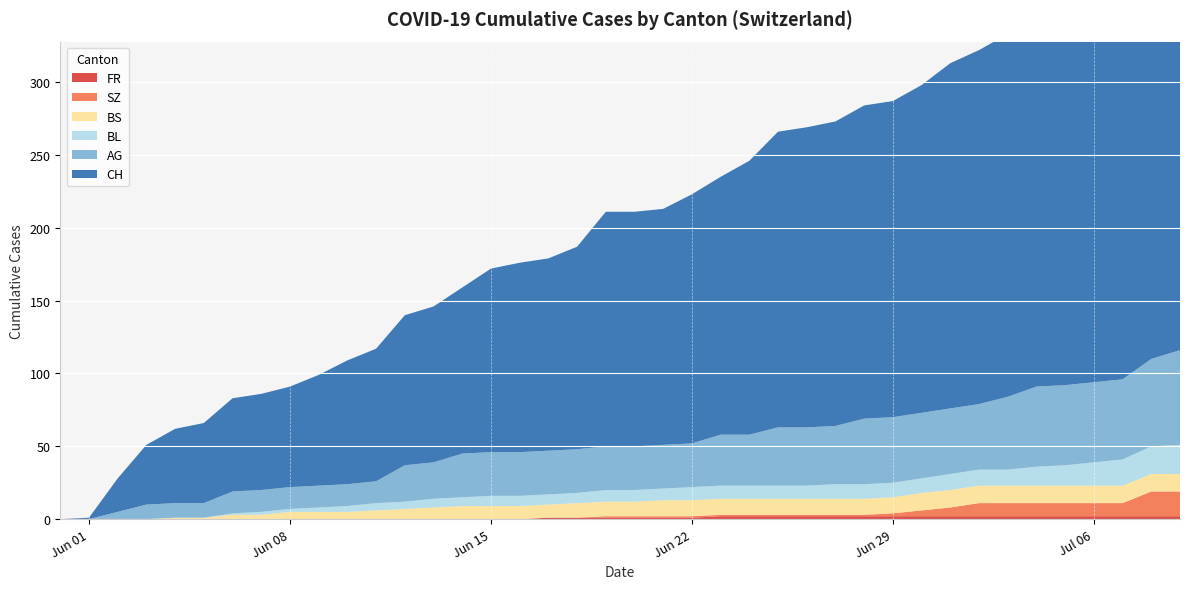

Reading left to right, extract all data points from this chart.

CH: 2020-05-31=0	2020-06-01=1	2020-06-02=23	2020-06-03=41	2020-06-04=51	2020-06-05=55	2020-06-06=64	2020-06-07=66	2020-06-08=69	2020-06-09=76	2020-06-10=85	2020-06-11=91	2020-06-12=103	2020-06-13=107	2020-06-14=114	2020-06-15=126	2020-06-16=130	2020-06-17=132	2020-06-18=139	2020-06-19=161	2020-06-20=161	2020-06-21=162	2020-06-22=171	2020-06-23=177	2020-06-24=188	2020-06-25=203	2020-06-26=206	2020-06-27=209	2020-06-28=215	2020-06-29=217	2020-06-30=225	2020-07-01=237	2020-07-02=243	2020-07-03=249	2020-07-04=259	2020-07-05=260	2020-07-06=263	2020-07-07=270	2020-07-08=290	2020-07-09=298
AG: 2020-05-31=0	2020-06-01=0	2020-06-02=5	2020-06-03=10	2020-06-04=10	2020-06-05=10	2020-06-06=15	2020-06-07=15	2020-06-08=15	2020-06-09=15	2020-06-10=15	2020-06-11=15	2020-06-12=25	2020-06-13=25	2020-06-14=30	2020-06-15=30	2020-06-16=30	2020-06-17=30	2020-06-18=30	2020-06-19=30	2020-06-20=30	2020-06-21=30	2020-06-22=30	2020-06-23=35	2020-06-24=35	2020-06-25=40	2020-06-26=40	2020-06-27=40	2020-06-28=45	2020-06-29=45	2020-06-30=45	2020-07-01=45	2020-07-02=45	2020-07-03=50	2020-07-04=55	2020-07-05=55	2020-07-06=55	2020-07-07=55	2020-07-08=60	2020-07-09=65
BL: 2020-05-31=0	2020-06-01=0	2020-06-02=0	2020-06-03=0	2020-06-04=0	2020-06-05=0	2020-06-06=1	2020-06-07=2	2020-06-08=2	2020-06-09=3	2020-06-10=4	2020-06-11=5	2020-06-12=5	2020-06-13=6	2020-06-14=6	2020-06-15=7	2020-06-16=7	2020-06-17=7	2020-06-18=7	2020-06-19=8	2020-06-20=8	2020-06-21=8	2020-06-22=9	2020-06-23=9	2020-06-24=9	2020-06-25=9	2020-06-26=9	2020-06-27=10	2020-06-28=10	2020-06-29=10	2020-06-30=10	2020-07-01=11	2020-07-02=11	2020-07-03=11	2020-07-04=13	2020-07-05=14	2020-07-06=16	2020-07-07=18	2020-07-08=19	2020-07-09=20
BS: 2020-05-31=0	2020-06-01=0	2020-06-02=0	2020-06-03=0	2020-06-04=1	2020-06-05=1	2020-06-06=3	2020-06-07=3	2020-06-08=5	2020-06-09=5	2020-06-10=5	2020-06-11=6	2020-06-12=7	2020-06-13=8	2020-06-14=9	2020-06-15=9	2020-06-16=9	2020-06-17=9	2020-06-18=10	2020-06-19=10	2020-06-20=10	2020-06-21=11	2020-06-22=11	2020-06-23=11	2020-06-24=11	2020-06-25=11	2020-06-26=11	2020-06-27=11	2020-06-28=11	2020-06-29=11	2020-06-30=12	2020-07-01=12	2020-07-02=12	2020-07-03=12	2020-07-04=12	2020-07-05=12	2020-07-06=12	2020-07-07=12	2020-07-08=12	2020-07-09=12
SZ: 2020-05-31=0	2020-06-01=0	2020-06-02=0	2020-06-03=0	2020-06-04=0	2020-06-05=0	2020-06-06=0	2020-06-07=0	2020-06-08=0	2020-06-09=0	2020-06-10=0	2020-06-11=0	2020-06-12=0	2020-06-13=0	2020-06-14=0	2020-06-15=0	2020-06-16=0	2020-06-17=0	2020-06-18=0	2020-06-19=1	2020-06-20=1	2020-06-21=1	2020-06-22=1	2020-06-23=1	2020-06-24=1	2020-06-25=1	2020-06-26=1	2020-06-27=1	2020-06-28=1	2020-06-29=2	2020-06-30=4	2020-07-01=6	2020-07-02=9	2020-07-03=9	2020-07-04=9	2020-07-05=9	2020-07-06=9	2020-07-07=9	2020-07-08=17	2020-07-09=17
FR: 2020-05-31=0	2020-06-01=0	2020-06-02=0	2020-06-03=0	2020-06-04=0	2020-06-05=0	2020-06-06=0	2020-06-07=0	2020-06-08=0	2020-06-09=0	2020-06-10=0	2020-06-11=0	2020-06-12=0	2020-06-13=0	2020-06-14=0	2020-06-15=0	2020-06-16=0	2020-06-17=1	2020-06-18=1	2020-06-19=1	2020-06-20=1	2020-06-21=1	2020-06-22=1	2020-06-23=2	2020-06-24=2	2020-06-25=2	2020-06-26=2	2020-06-27=2	2020-06-28=2	2020-06-29=2	2020-06-30=2	2020-07-01=2	2020-07-02=2	2020-07-03=2	2020-07-04=2	2020-07-05=2	2020-07-06=2	2020-07-07=2	2020-07-08=2	2020-07-09=2